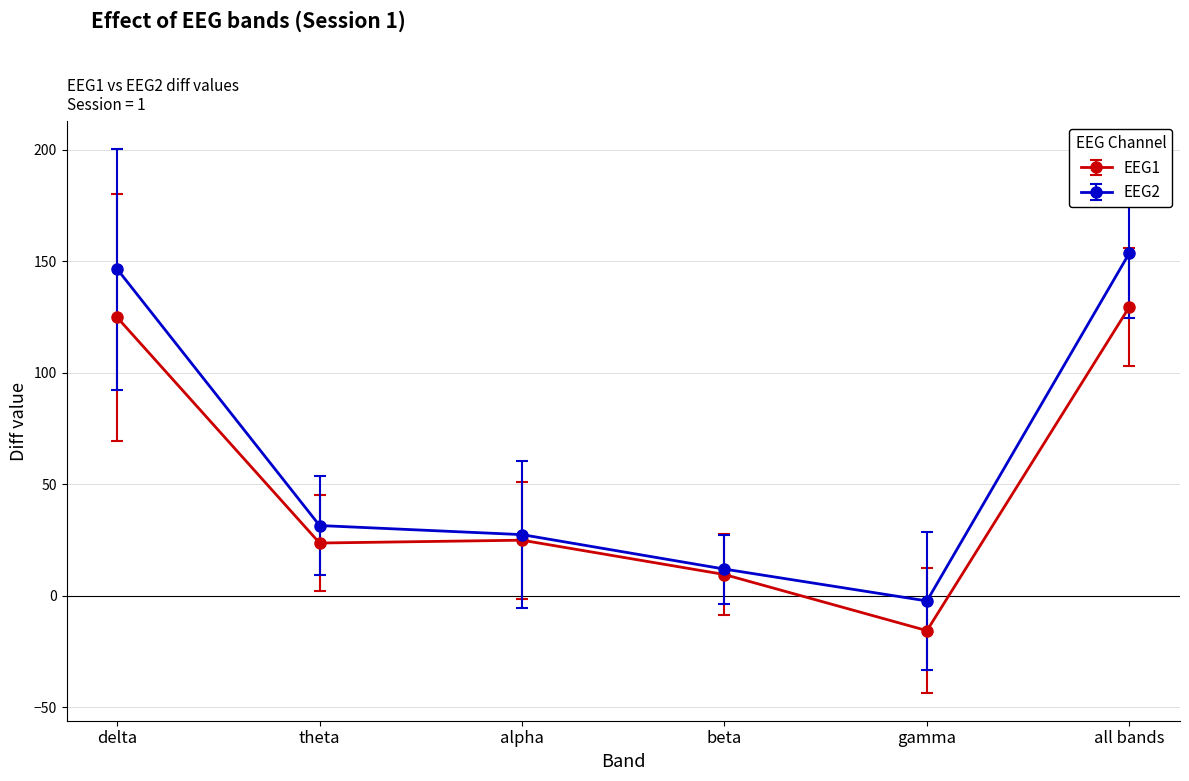

Between alpha and beta, which series saw the biggest shift?

EEG2